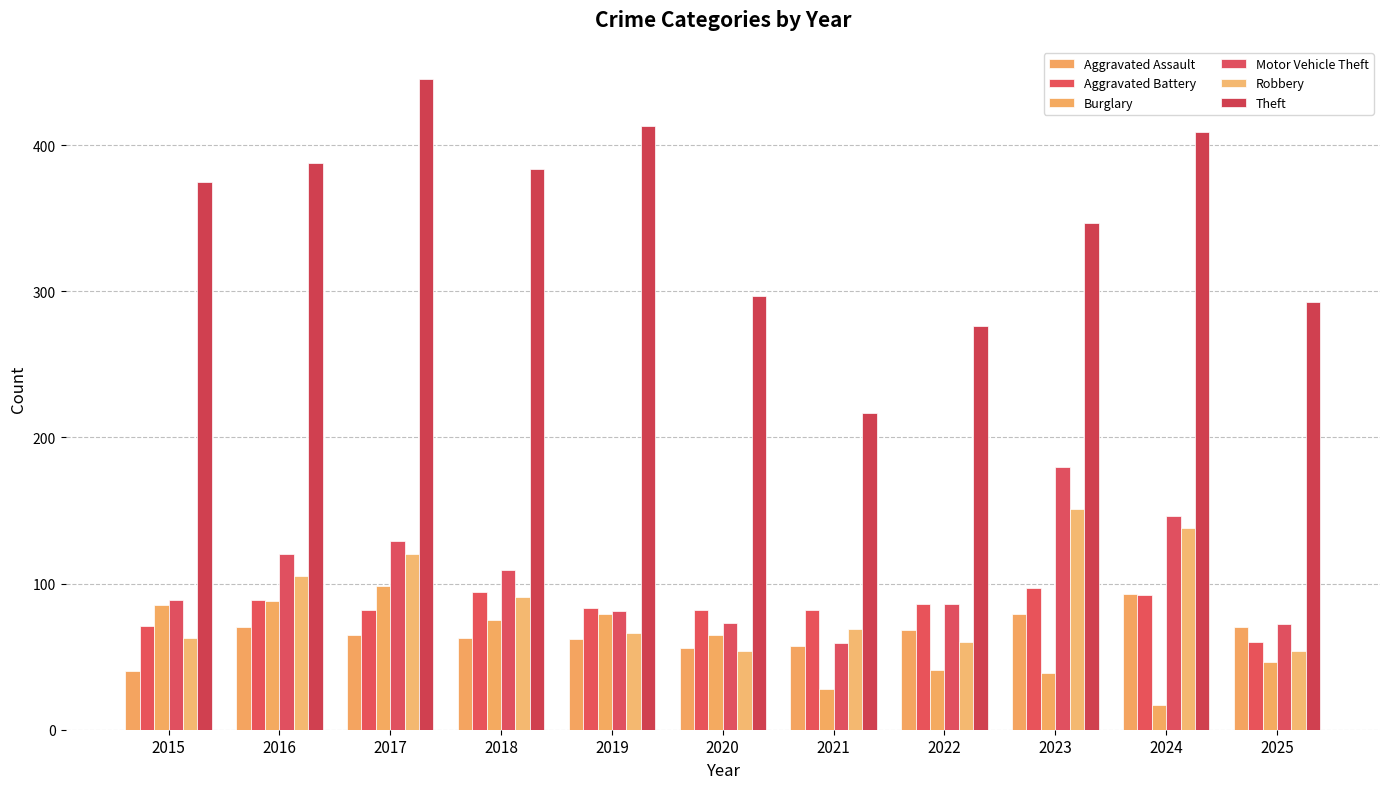

Count the number of categories in the chart.

11